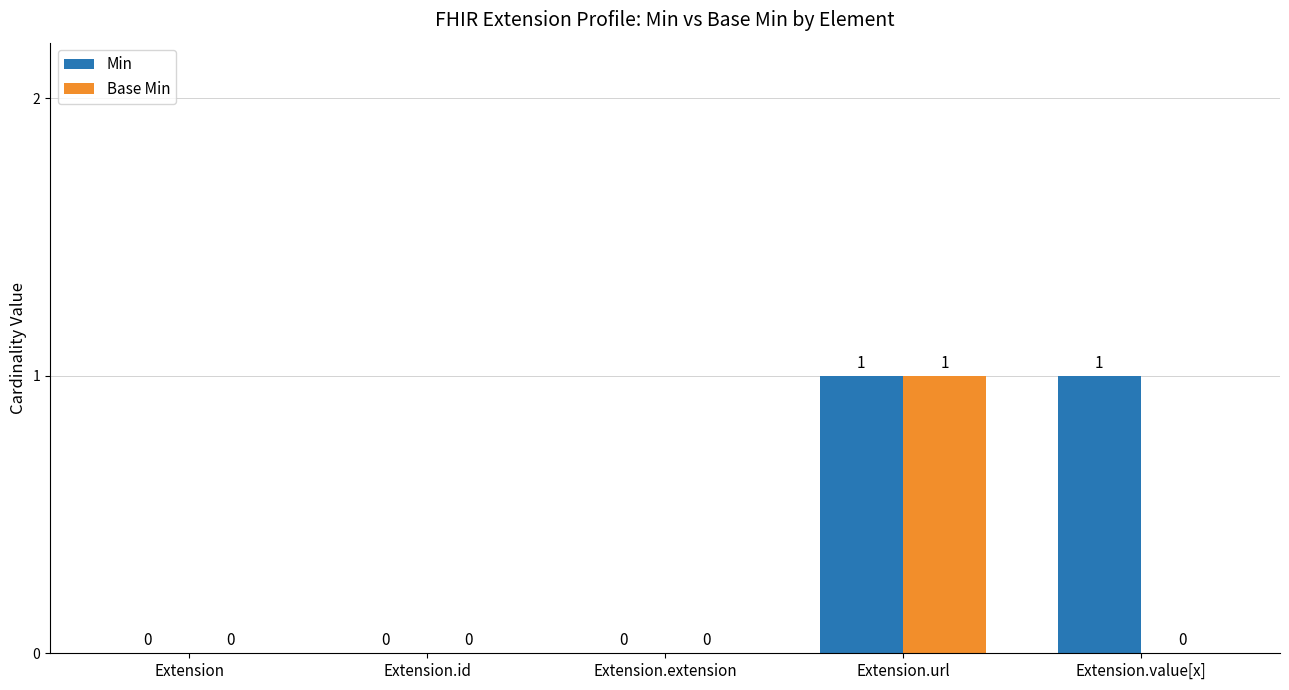

Is it true that Min equals -1 at Extension?

False